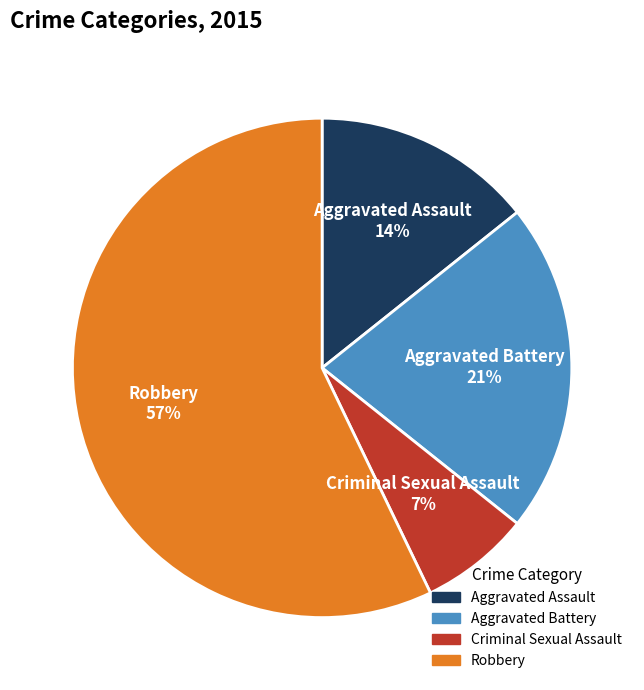

The Criminal Sexual Assault slice represents 20% of the pie. True or false?

False